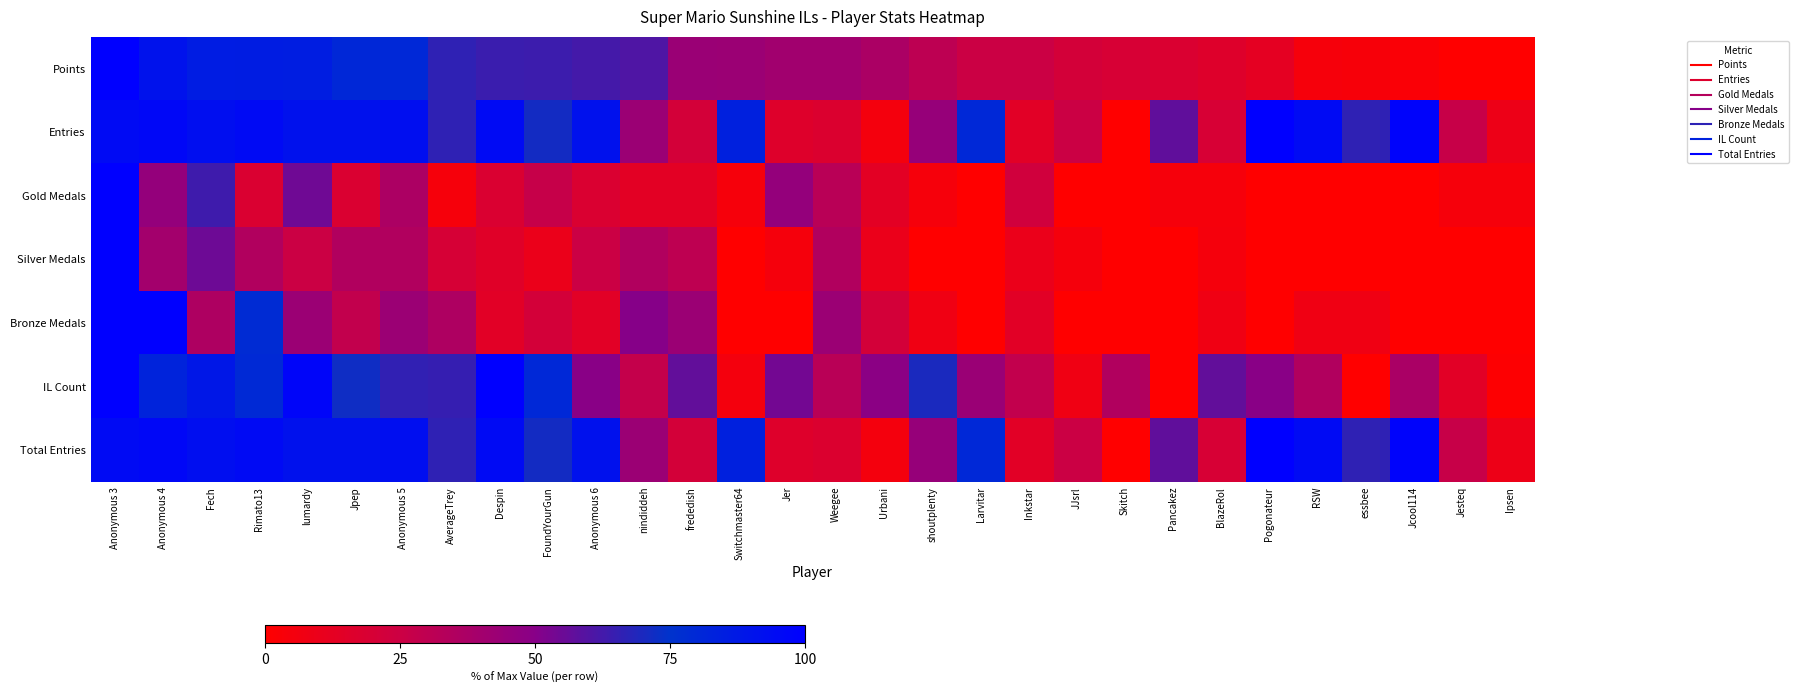

Reading left to right, transcribe all the data shown in this chart.

Points: Anonymous 3=1.0	Anonymous 4=0.9	Fech=0.9	Rimato13=0.9	lumardy=0.9	Jpep=0.8	Anonymous 5=0.8	AverageTrey=0.7	Despin=0.6	FoundYourGun=0.6	Anonymous 6=0.6	nindiddeh=0.6	frededish=0.4	Switchmaster64=0.4	Jer=0.4	Weegee=0.4	Urbani=0.4	shoutplenty=0.3	Larvitar=0.3	Inkstar=0.3	JJsrl=0.2	Skitch=0.2	Pancakez=0.2	BlazeRol=0.2	Pogonateur=0.1	RSW=0.0	essbee=0.0	Jcool114=0.0	Jesteq=0.0	Ipsen=0.0
Entries: Anonymous 3=0.9	Anonymous 4=1.0	Fech=0.9	Rimato13=0.9	lumardy=0.9	Jpep=0.9	Anonymous 5=0.9	AverageTrey=0.7	Despin=0.9	FoundYourGun=0.7	Anonymous 6=0.9	nindiddeh=0.4	frededish=0.2	Switchmaster64=0.8	Jer=0.2	Weegee=0.2	Urbani=0.1	shoutplenty=0.4	Larvitar=0.8	Inkstar=0.1	JJsrl=0.2	Skitch=0.0	Pancakez=0.6	BlazeRol=0.2	Pogonateur=1.0	RSW=0.9	essbee=0.7	Jcool114=1.0	Jesteq=0.3	Ipsen=0.1
Gold Medals: Anonymous 3=1.0	Anonymous 4=0.5	Fech=0.6	Rimato13=0.2	lumardy=0.5	Jpep=0.2	Anonymous 5=0.4	AverageTrey=0.0	Despin=0.2	FoundYourGun=0.3	Anonymous 6=0.2	nindiddeh=0.1	frededish=0.1	Switchmaster64=0.0	Jer=0.5	Weegee=0.3	Urbani=0.1	shoutplenty=0.0	Larvitar=0.0	Inkstar=0.2	JJsrl=0.0	Skitch=0.0	Pancakez=0.0	BlazeRol=0.0	Pogonateur=0.0	RSW=0.0	essbee=0.0	Jcool114=0.0	Jesteq=0.0	Ipsen=0.0
Silver Medals: Anonymous 3=1.0	Anonymous 4=0.4	Fech=0.6	Rimato13=0.3	lumardy=0.2	Jpep=0.3	Anonymous 5=0.3	AverageTrey=0.2	Despin=0.1	FoundYourGun=0.1	Anonymous 6=0.2	nindiddeh=0.3	frededish=0.3	Switchmaster64=0.0	Jer=0.1	Weegee=0.3	Urbani=0.1	shoutplenty=0.0	Larvitar=0.0	Inkstar=0.1	JJsrl=0.1	Skitch=0.0	Pancakez=0.0	BlazeRol=0.1	Pogonateur=0.0	RSW=0.0	essbee=0.0	Jcool114=0.0	Jesteq=0.0	Ipsen=0.0
Bronze Medals: Anonymous 3=1.0	Anonymous 4=1.0	Fech=0.4	Rimato13=0.8	lumardy=0.4	Jpep=0.3	Anonymous 5=0.4	AverageTrey=0.4	Despin=0.1	FoundYourGun=0.2	Anonymous 6=0.1	nindiddeh=0.5	frededish=0.4	Switchmaster64=0.0	Jer=0.0	Weegee=0.4	Urbani=0.2	shoutplenty=0.1	Larvitar=0.0	Inkstar=0.1	JJsrl=0.0	Skitch=0.0	Pancakez=0.0	BlazeRol=0.1	Pogonateur=0.0	RSW=0.1	essbee=0.1	Jcool114=0.0	Jesteq=0.0	Ipsen=0.0
IL Count: Anonymous 3=1.0	Anonymous 4=0.8	Fech=0.9	Rimato13=0.8	lumardy=1.0	Jpep=0.7	Anonymous 5=0.7	AverageTrey=0.6	Despin=1.0	FoundYourGun=0.8	Anonymous 6=0.5	nindiddeh=0.3	frededish=0.6	Switchmaster64=0.1	Jer=0.5	Weegee=0.3	Urbani=0.5	shoutplenty=0.7	Larvitar=0.4	Inkstar=0.3	JJsrl=0.1	Skitch=0.4	Pancakez=0.0	BlazeRol=0.6	Pogonateur=0.5	RSW=0.4	essbee=0.0	Jcool114=0.4	Jesteq=0.1	Ipsen=0.0
Total Entries: Anonymous 3=0.9	Anonymous 4=1.0	Fech=0.9	Rimato13=0.9	lumardy=0.9	Jpep=0.9	Anonymous 5=0.9	AverageTrey=0.7	Despin=0.9	FoundYourGun=0.7	Anonymous 6=0.9	nindiddeh=0.4	frededish=0.2	Switchmaster64=0.8	Jer=0.2	Weegee=0.2	Urbani=0.1	shoutplenty=0.4	Larvitar=0.8	Inkstar=0.1	JJsrl=0.2	Skitch=0.0	Pancakez=0.6	BlazeRol=0.2	Pogonateur=1.0	RSW=0.9	essbee=0.7	Jcool114=1.0	Jesteq=0.3	Ipsen=0.1